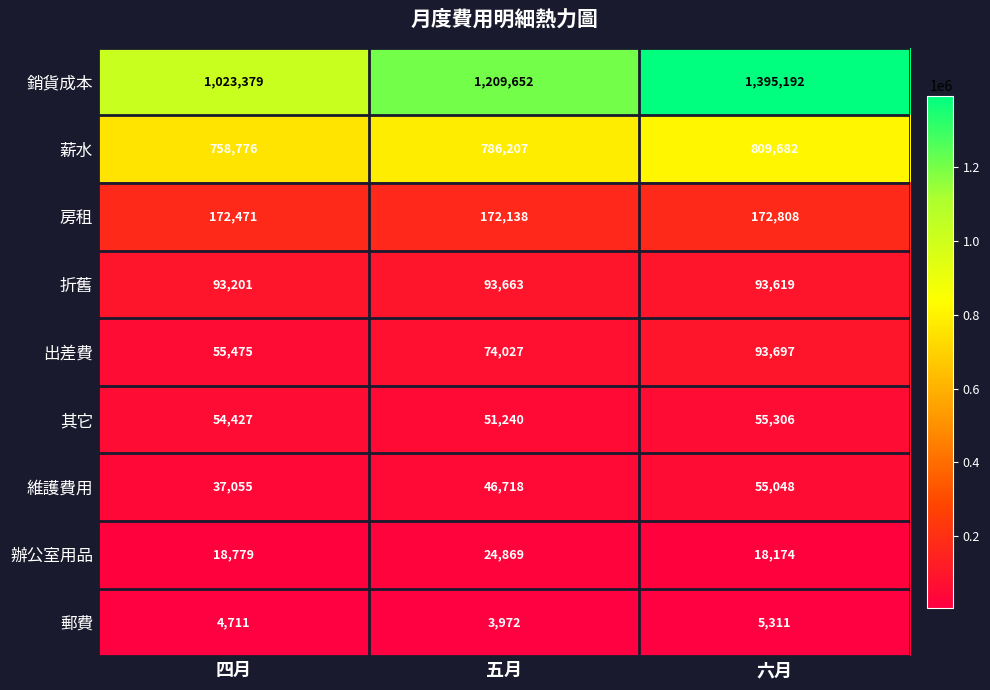

Reading right to left, transcribe all the data shown in this chart.

銷貨成本: 1395192	1209652	1023379
薪水: 809682	786207	758776
房租: 172808	172138	172471
折舊: 93619	93663	93201
出差費: 93697	74027	55475
其它: 55306	51240	54427
維護費用: 55048	46718	37055
辦公室用品: 18174	24869	18779
郵費: 5311	3972	4711